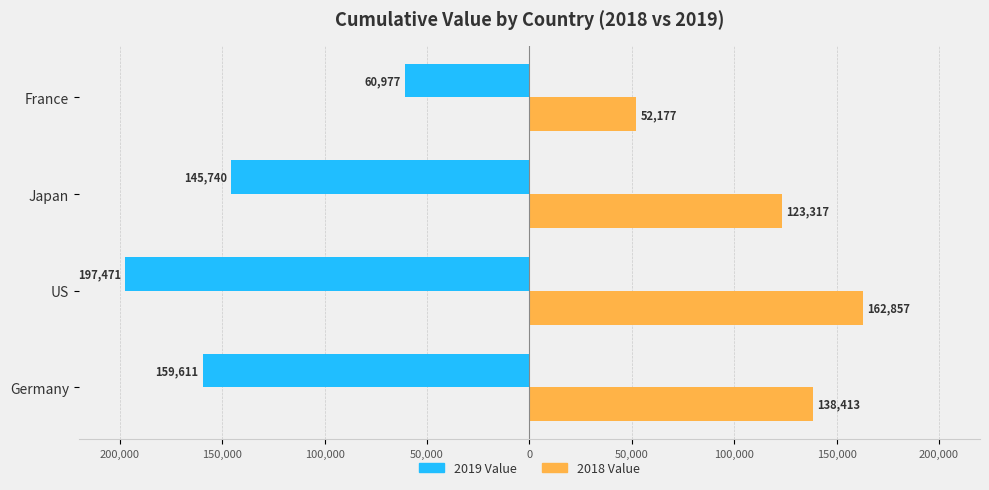

What are all the series names shown in the legend?

2019 Value, 2018 Value